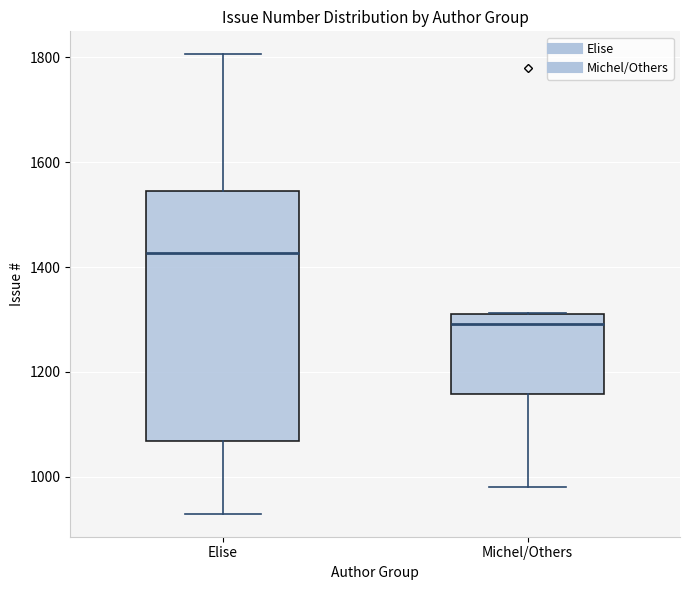

Comparing the boxes themselves (not the whiskers), which one is the tallest?

Elise